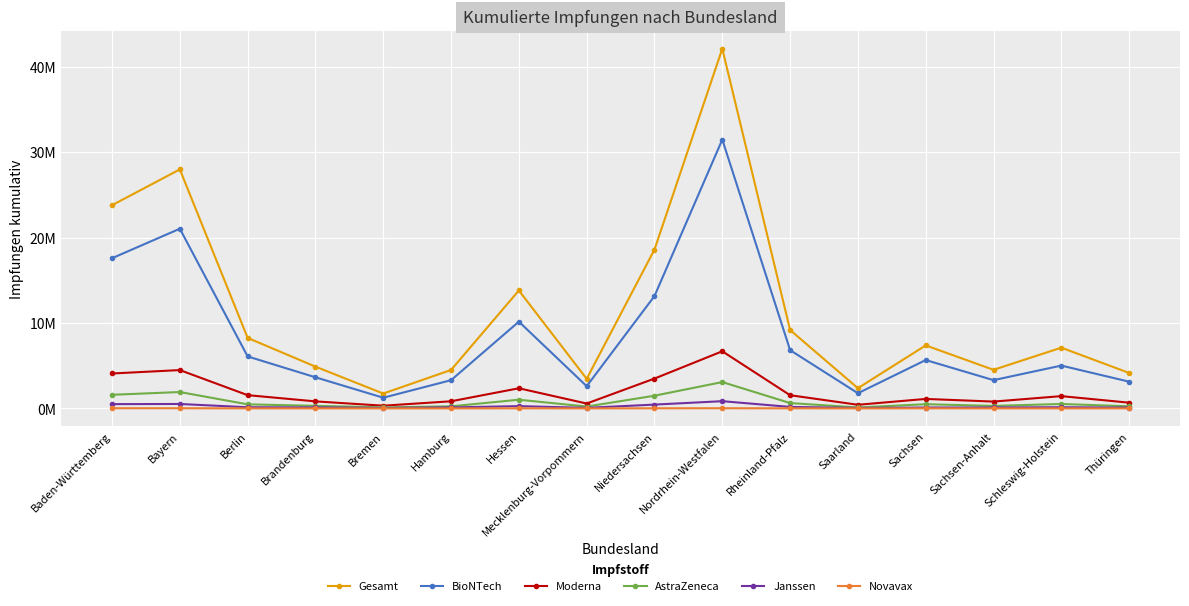

List the labels in order of Gesamt value, smallest first.

Bremen, Saarland, Mecklenburg-Vorpommern, Thüringen, Hamburg, Sachsen-Anhalt, Brandenburg, Schleswig-Holstein, Sachsen, Berlin, Rheinland-Pfalz, Hessen, Niedersachsen, Baden-Württemberg, Bayern, Nordrhein-Westfalen